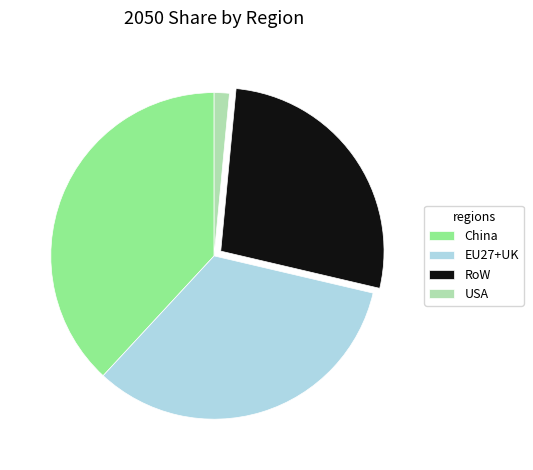

Combined, do EU27+UK and RoW account for over 50%?

Yes